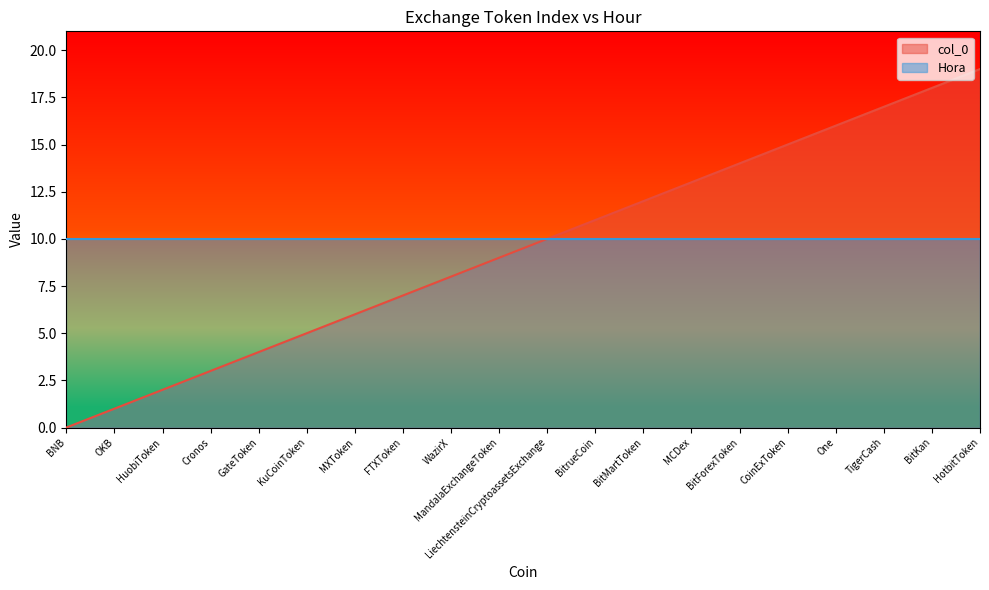

Does the chart display data point markers on the line(s)?

No